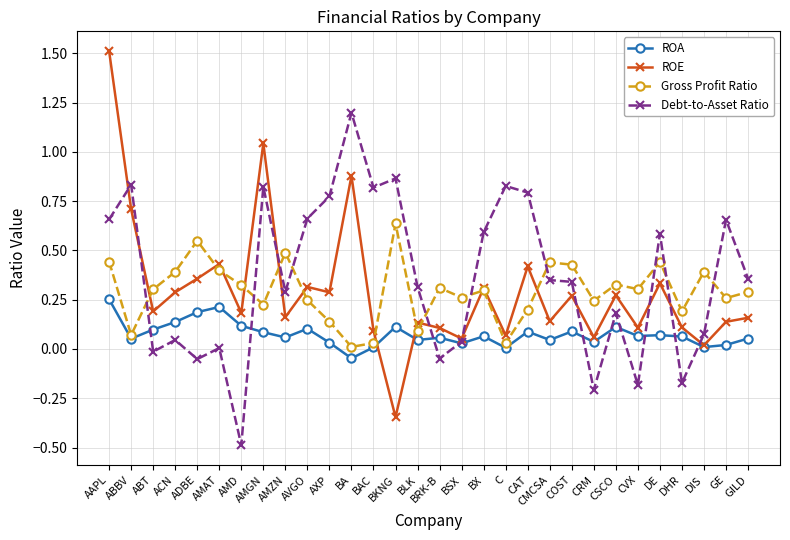

What is the label of the 25th point from the right?

AMAT